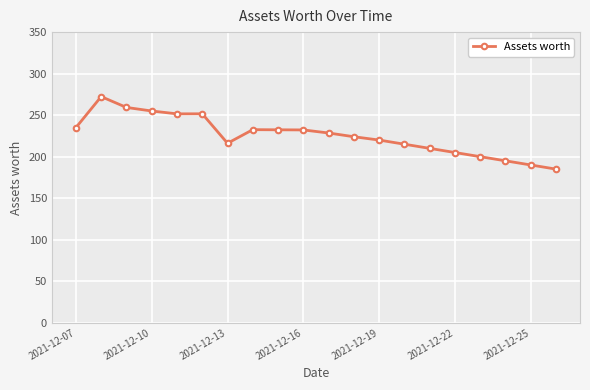

What is the sum of all values?

4510.5